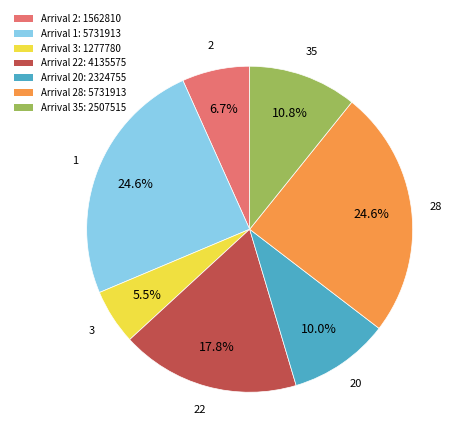

How many slices are in this pie chart?

7